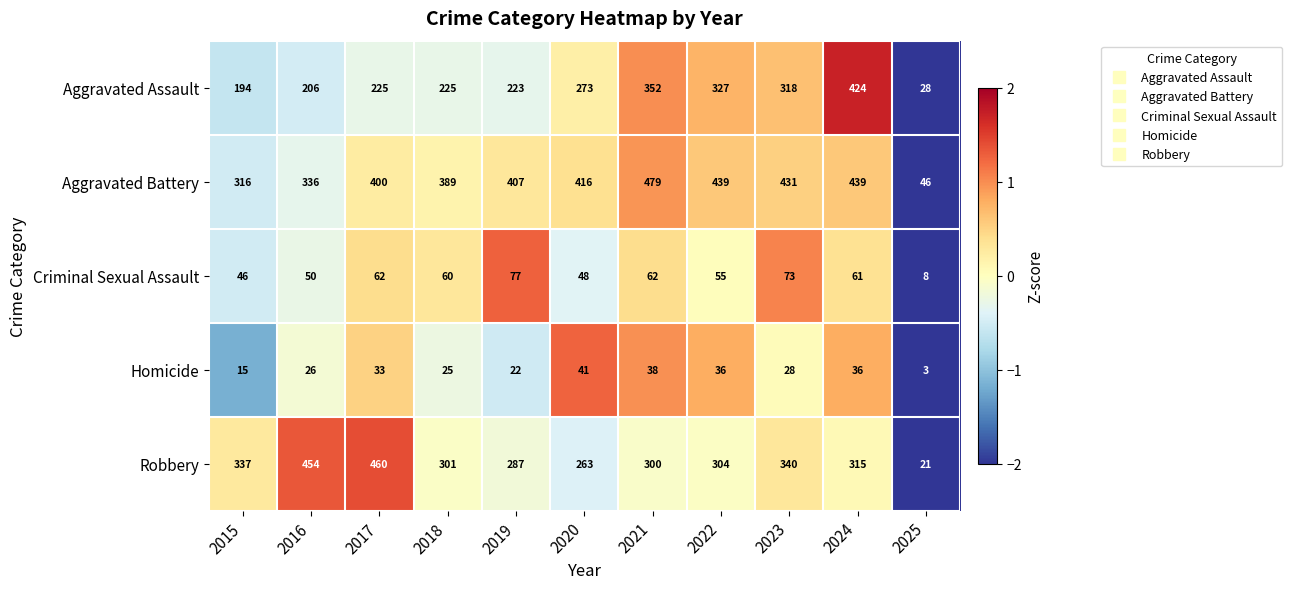

Where is Criminal Sexual Assault nearest to the value 42?

2015